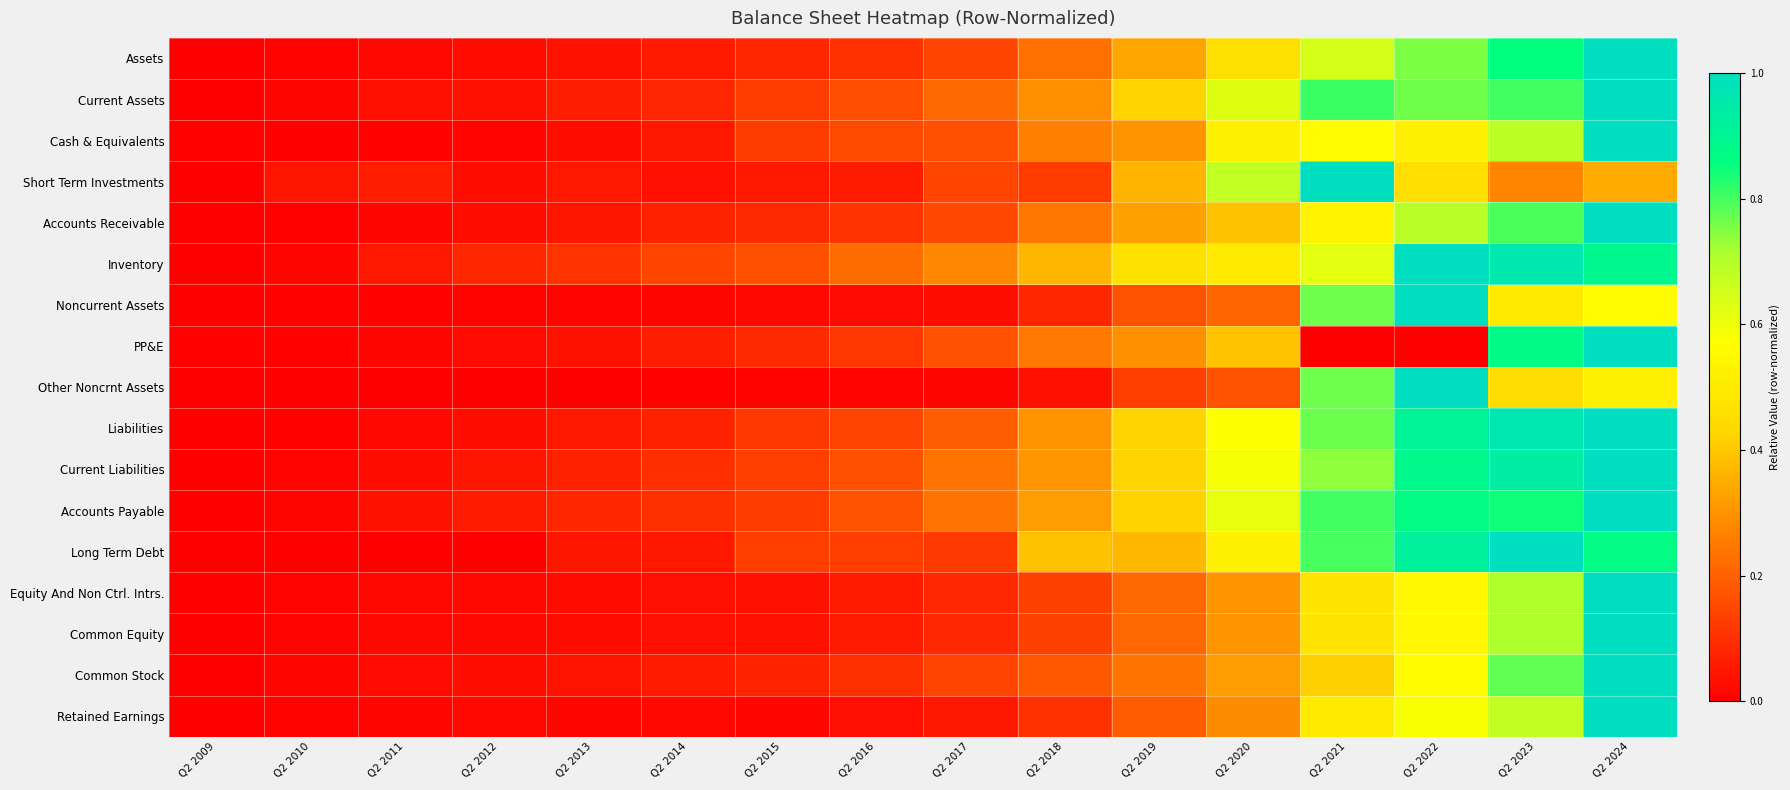

Which has a higher value, Q2 2019 or Q2 2024?

Q2 2024